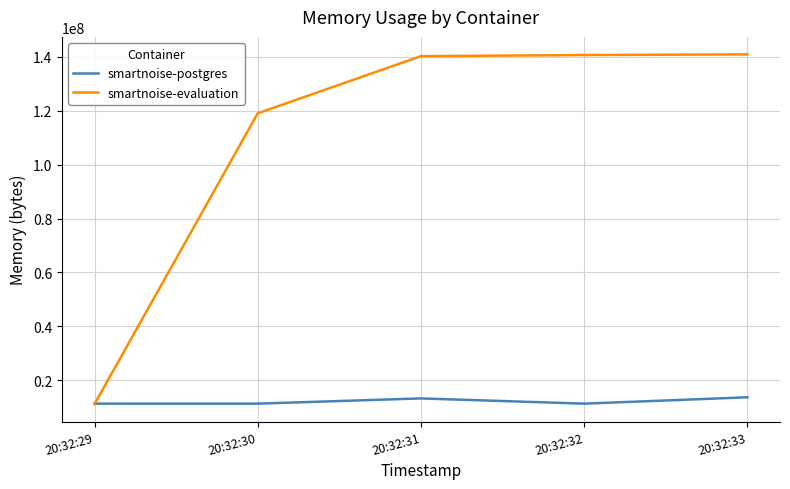

At 20:32:31, list the series in order from largest to smallest.

smartnoise-evaluation, smartnoise-postgres